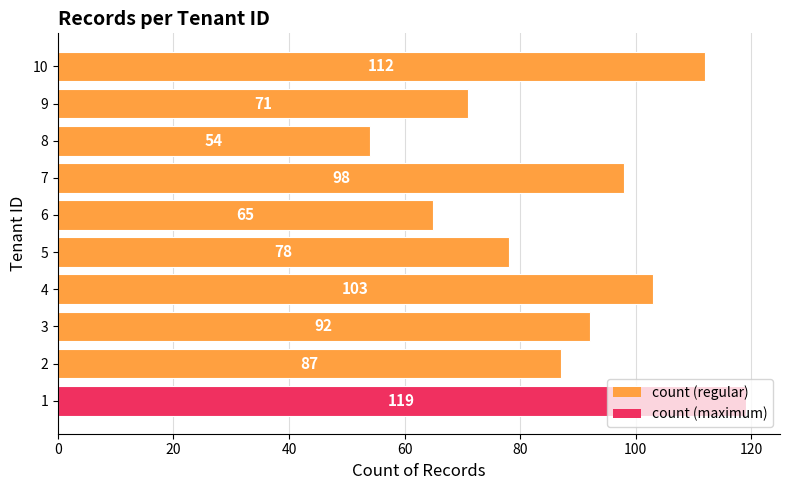

Is it true that the value at 4 is 103?

True